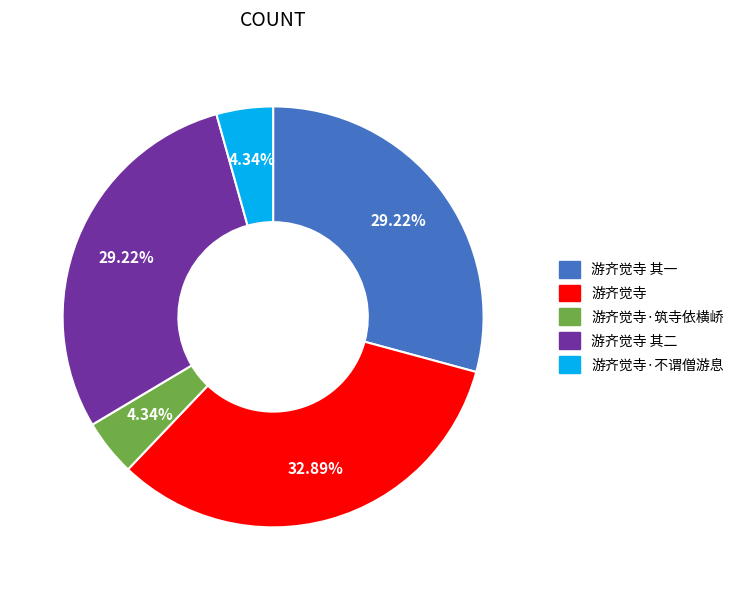

To the nearest percent, what percentage of the pie is 游齐觉寺?

33%